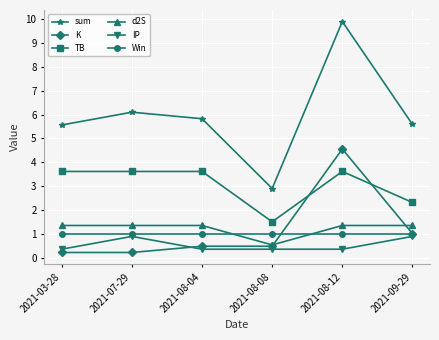

At how many categories does at least one series exceed 3?

5